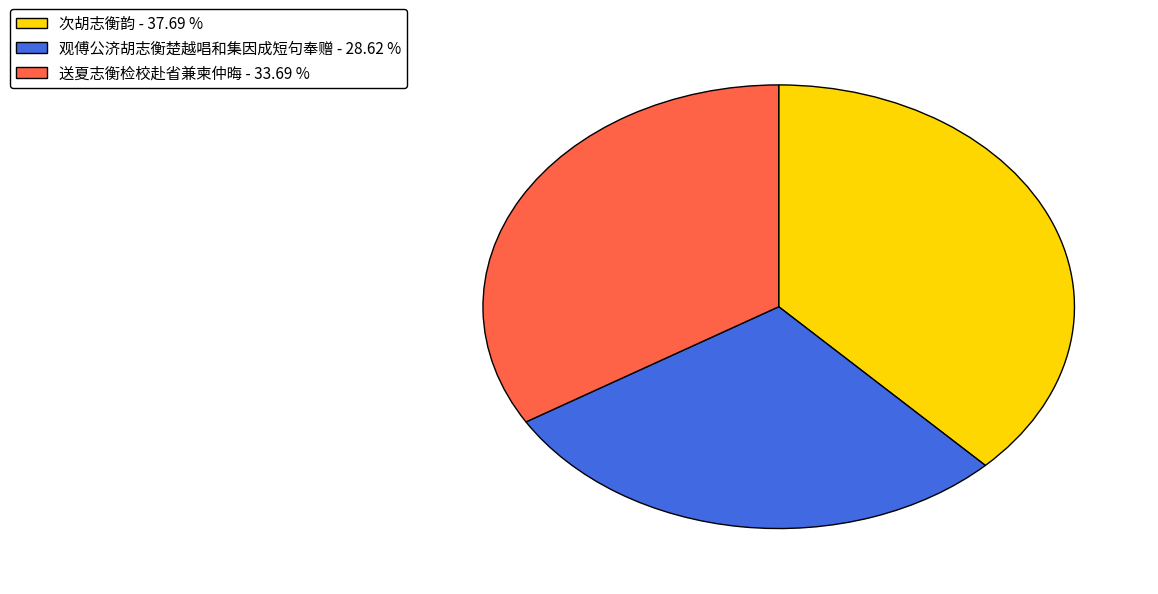

Is there any slice that represents more than half of the pie?

No